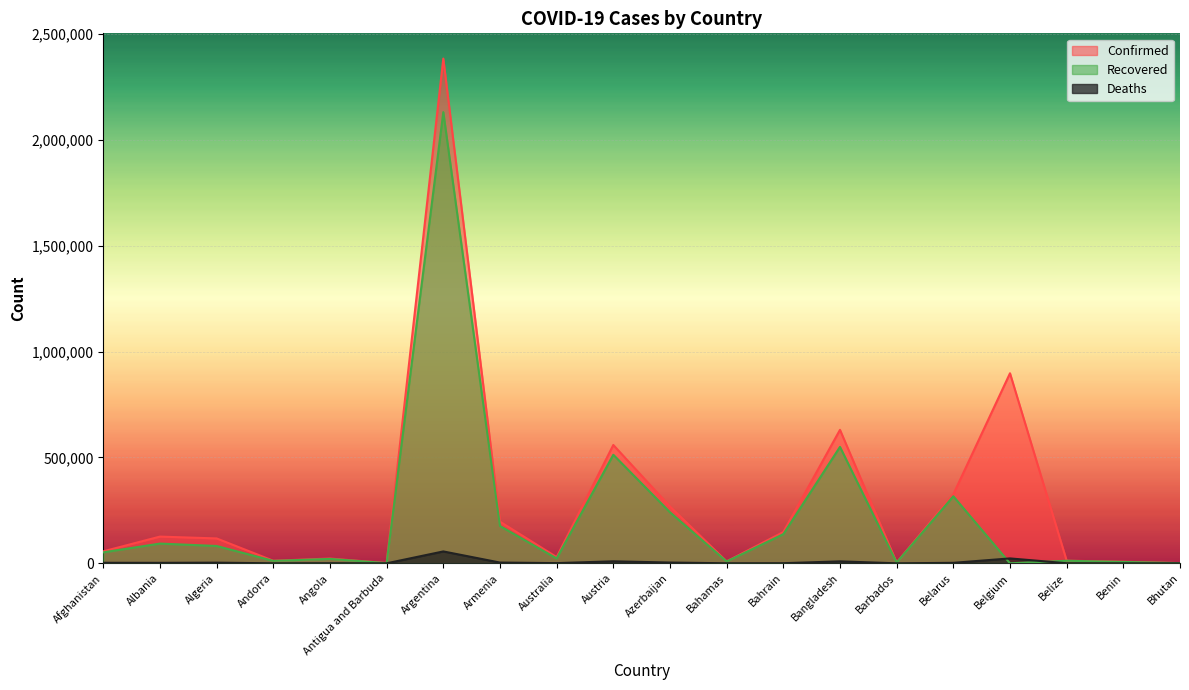

What is the average value of the Confirmed series?

290388